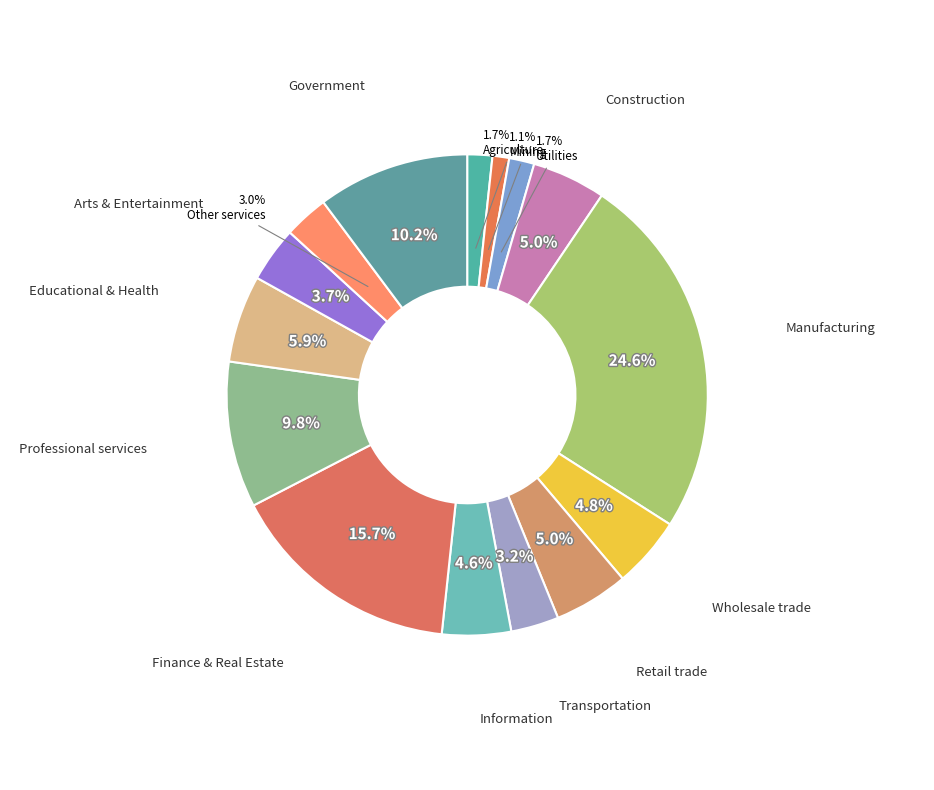

How many segments does this pie chart have?

15